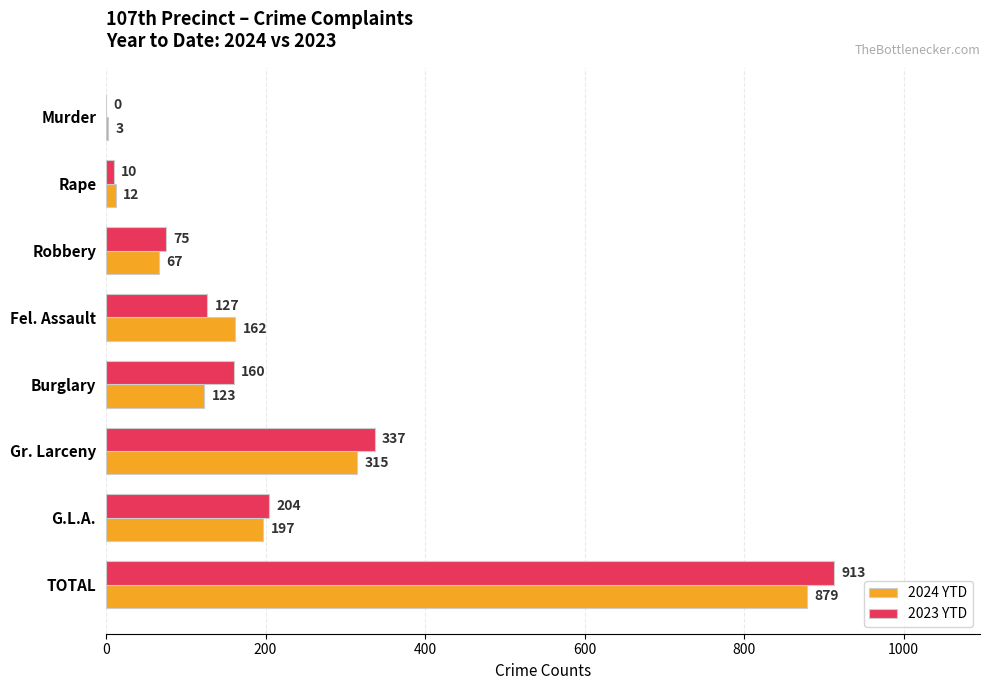

How many positive values does the 2023 YTD series have?

7